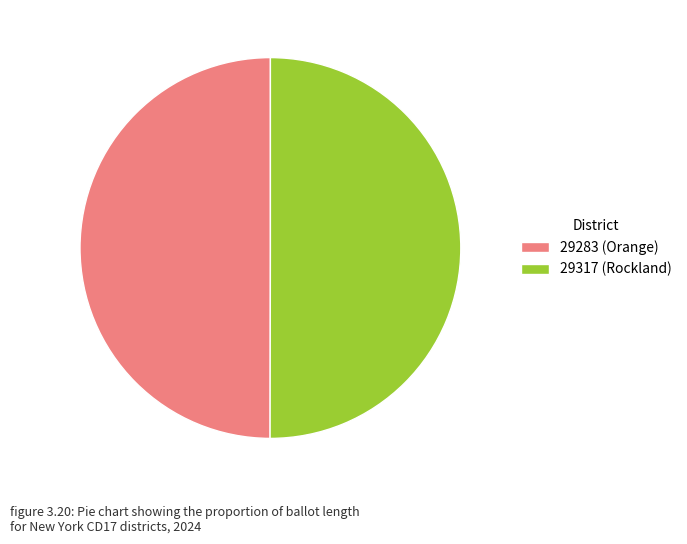

Approximately how many times larger is the value at 29283 (Orange) compared to 29317 (Rockland)?

1.0